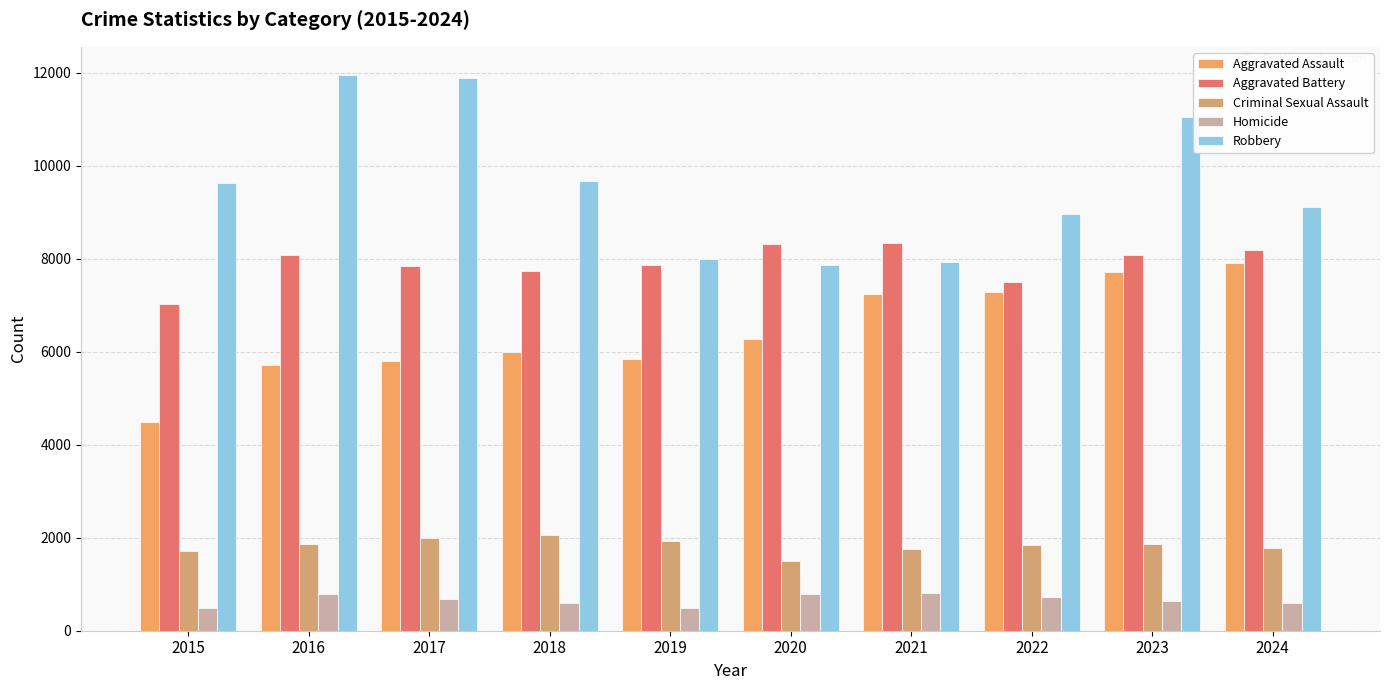

Rank the categories by Robbery value from highest to lowest.

2016, 2017, 2023, 2018, 2015, 2024, 2022, 2019, 2021, 2020